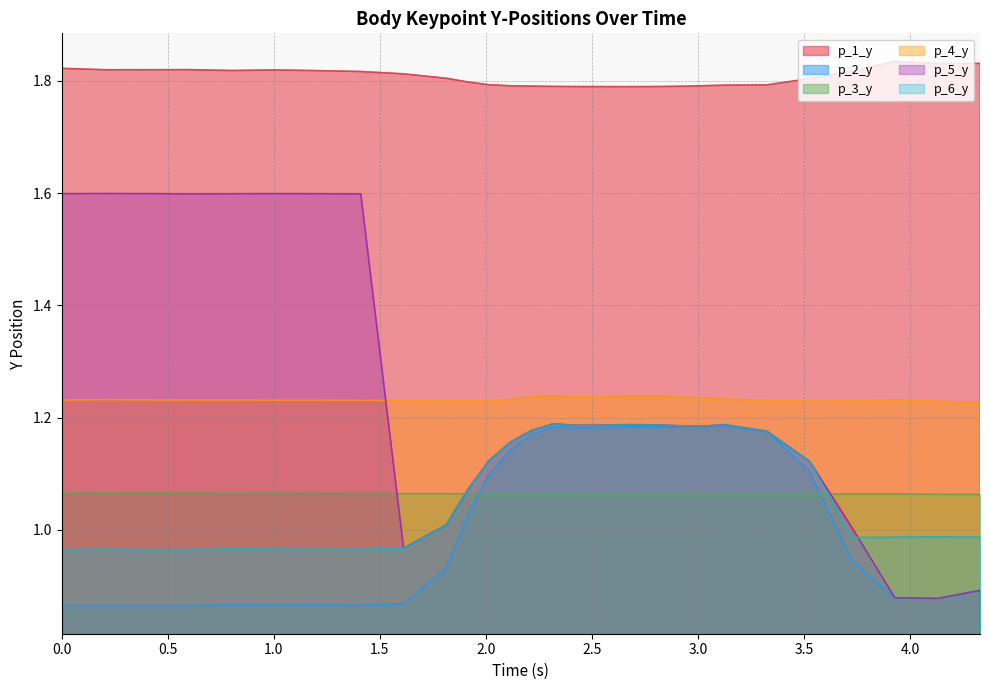

How many data points does each series have?

29